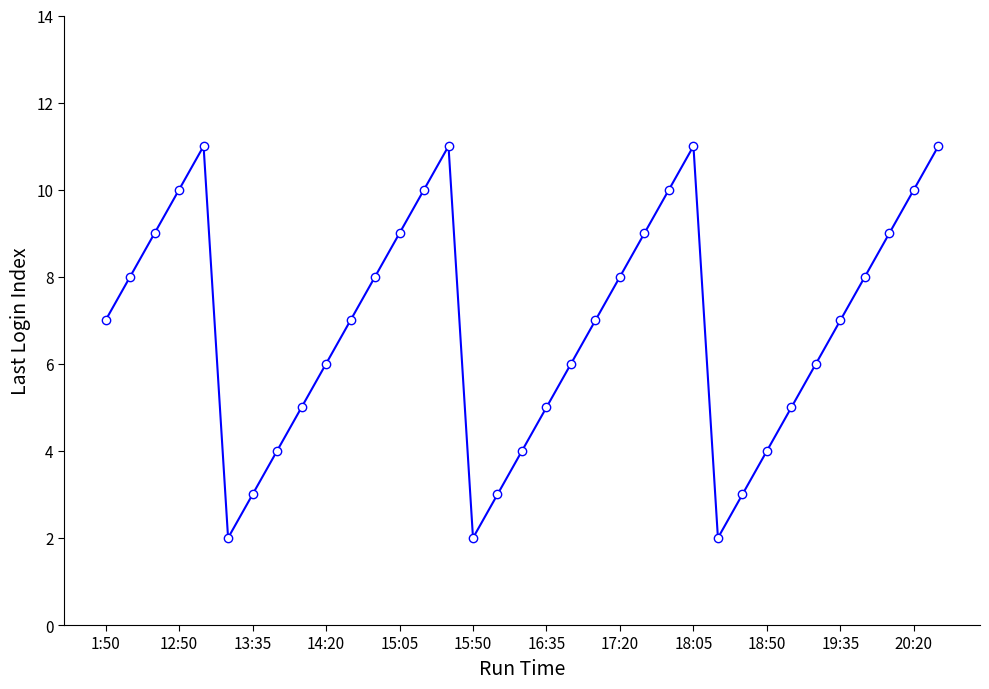

What is the maximum value shown in the chart?

11